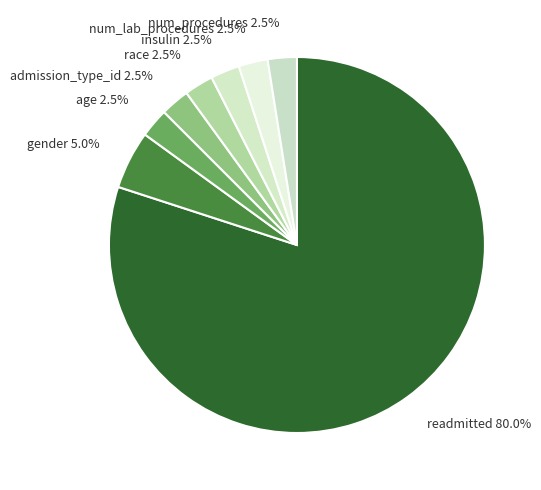

Which category has the biggest portion of the pie?

readmitted